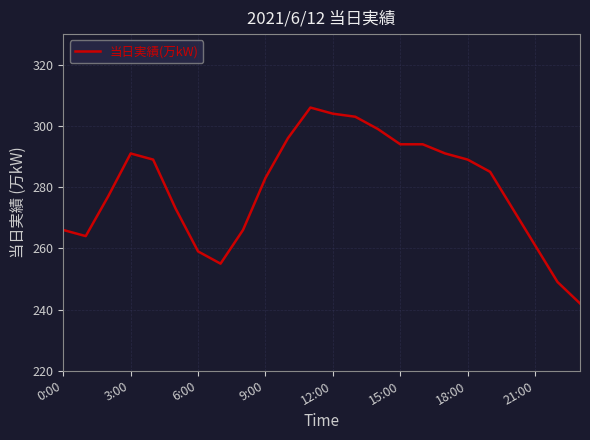

What is the greatest value displayed?

306